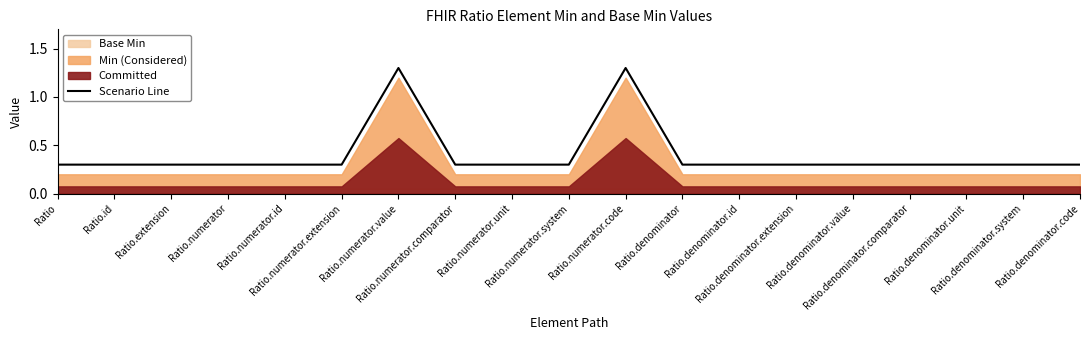

List the labels in order of value, largest first.

Ratio.numerator.value, Ratio.numerator.code, Ratio, Ratio.id, Ratio.extension, Ratio.numerator, Ratio.numerator.id, Ratio.numerator.extension, Ratio.numerator.comparator, Ratio.numerator.unit, Ratio.numerator.system, Ratio.denominator, Ratio.denominator.id, Ratio.denominator.extension, Ratio.denominator.value, Ratio.denominator.comparator, Ratio.denominator.unit, Ratio.denominator.system, Ratio.denominator.code